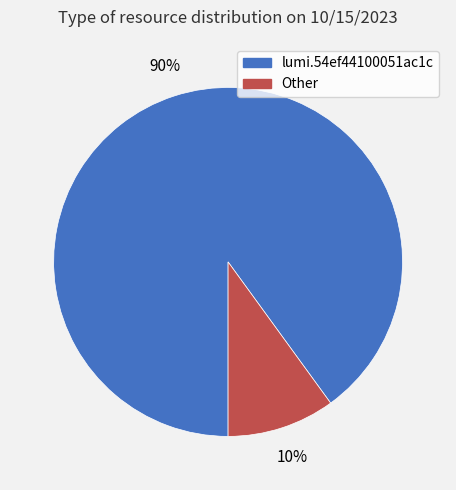

Count the number of slices in the pie.

2